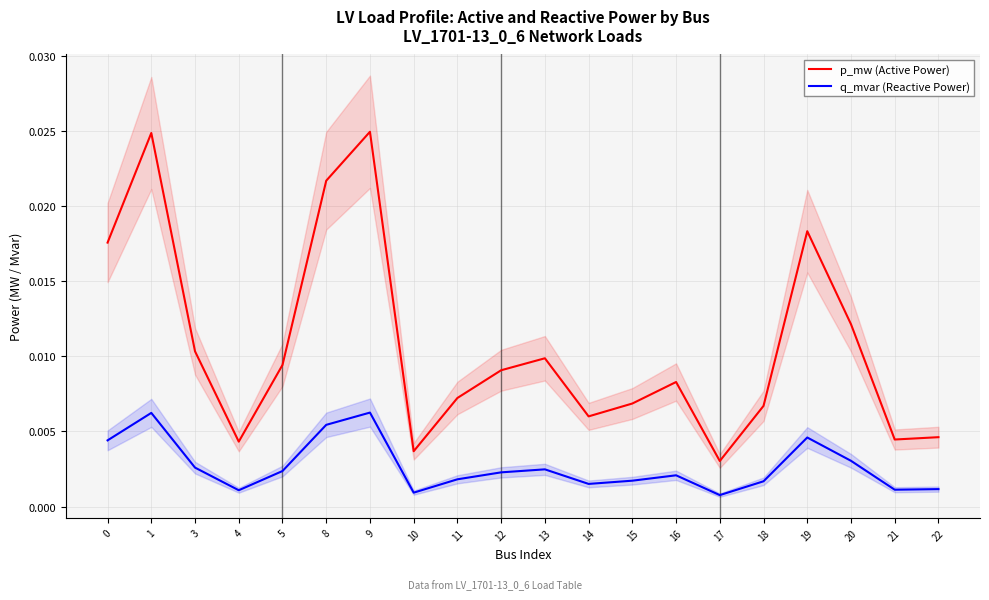

Is this an area chart (filled region under the line)?

No